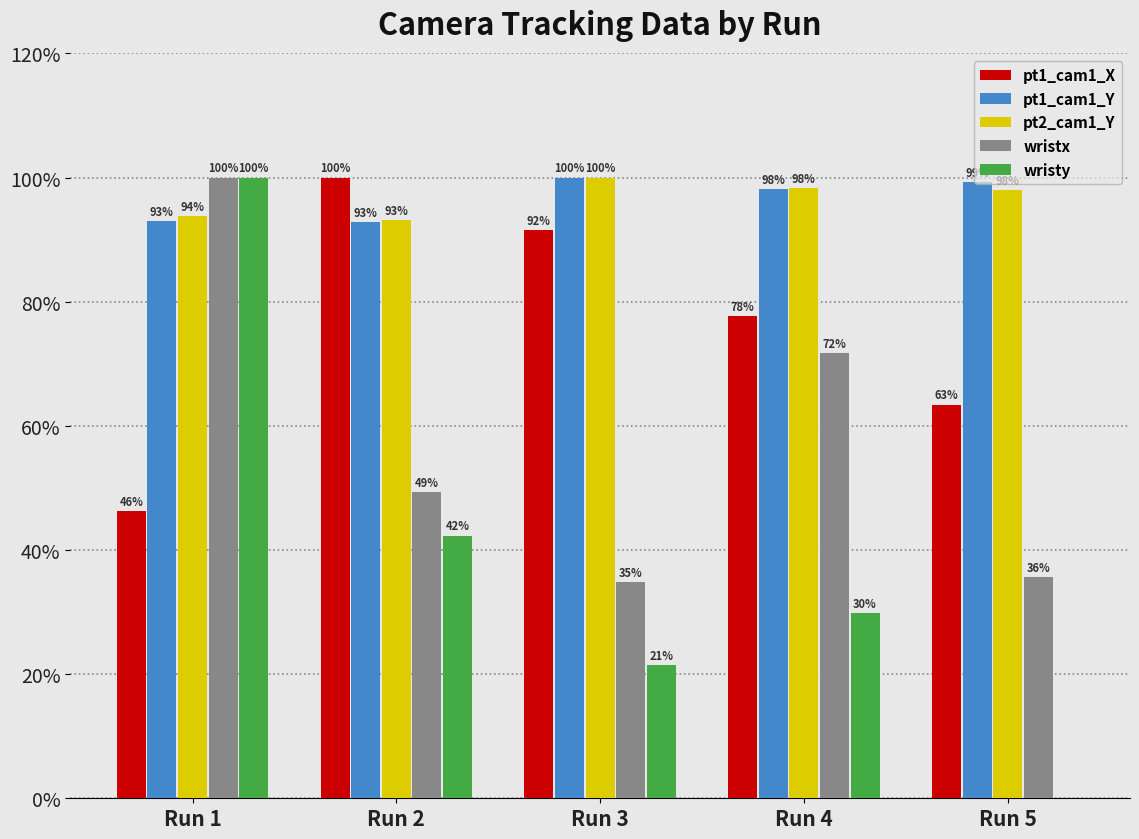

What is the greatest value displayed?

100.0